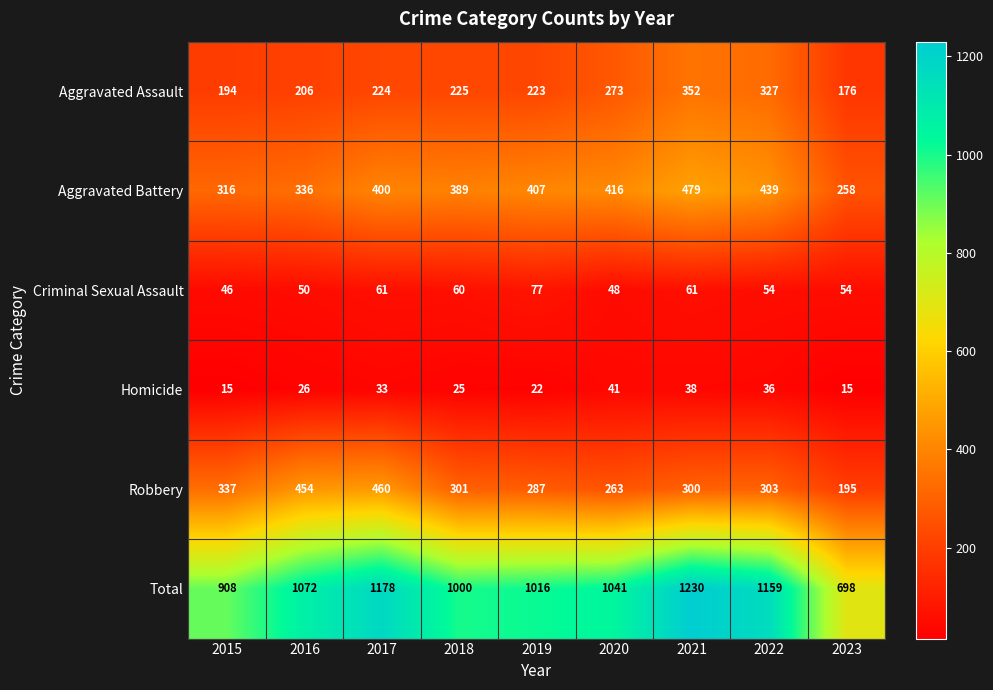

Rank the series at 2015 from lowest to highest value.

Homicide, Criminal Sexual Assault, Aggravated Assault, Aggravated Battery, Robbery, Total